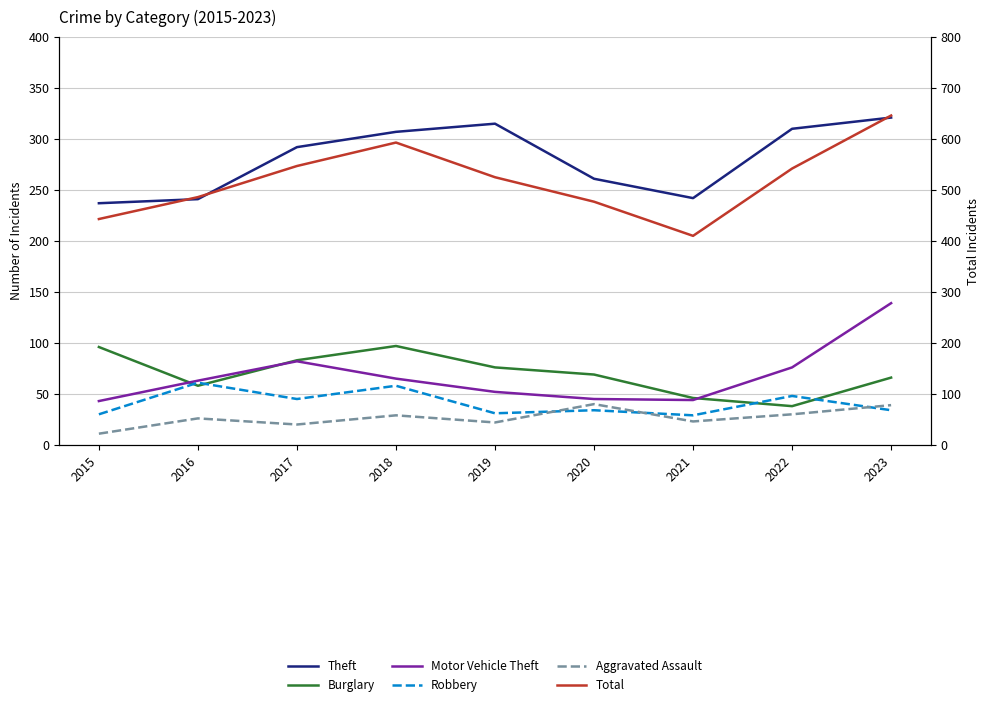

What is the difference between the maximum and second lowest values in the Burglary series?

51